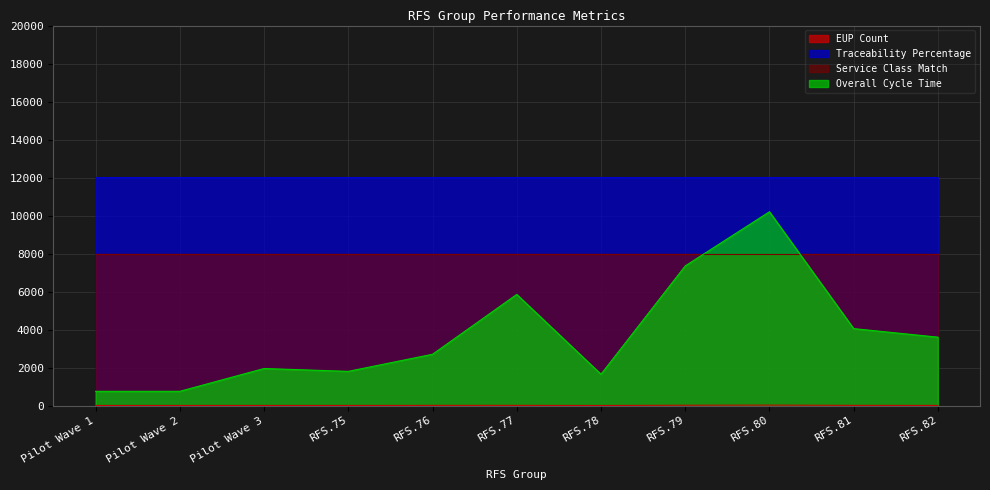

What is the label of the 7th point from the right?

RFS.76